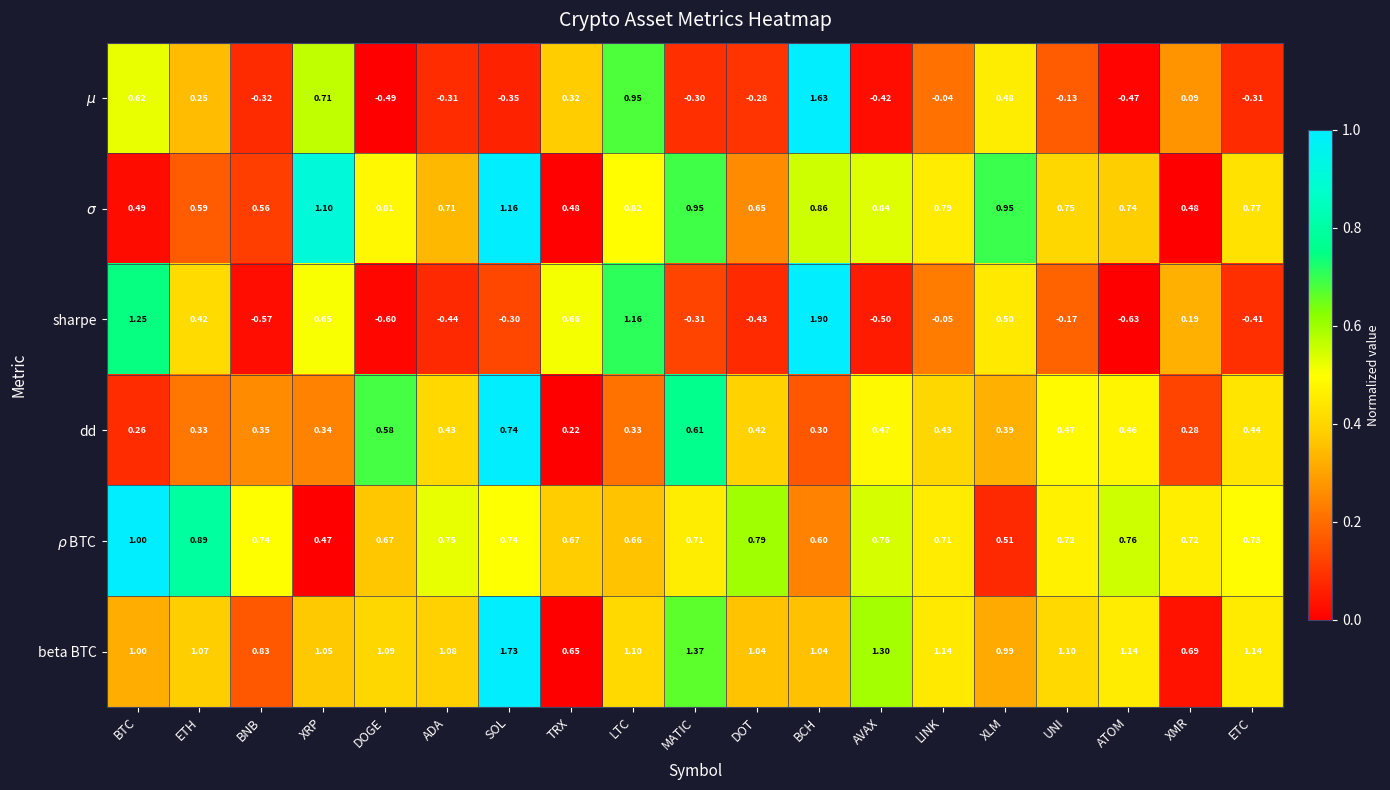

Which series has the largest range (max minus min)?

sharpe